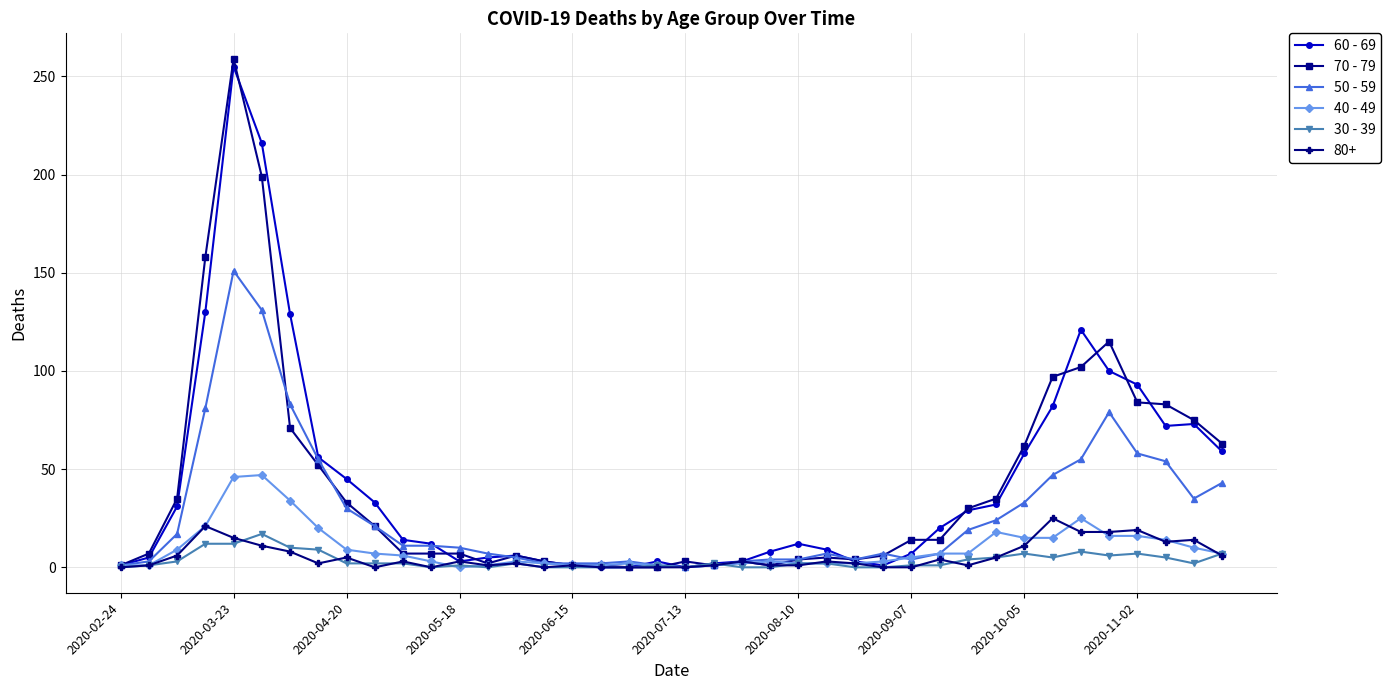

Which series has the largest range (max minus min)?

70 - 79